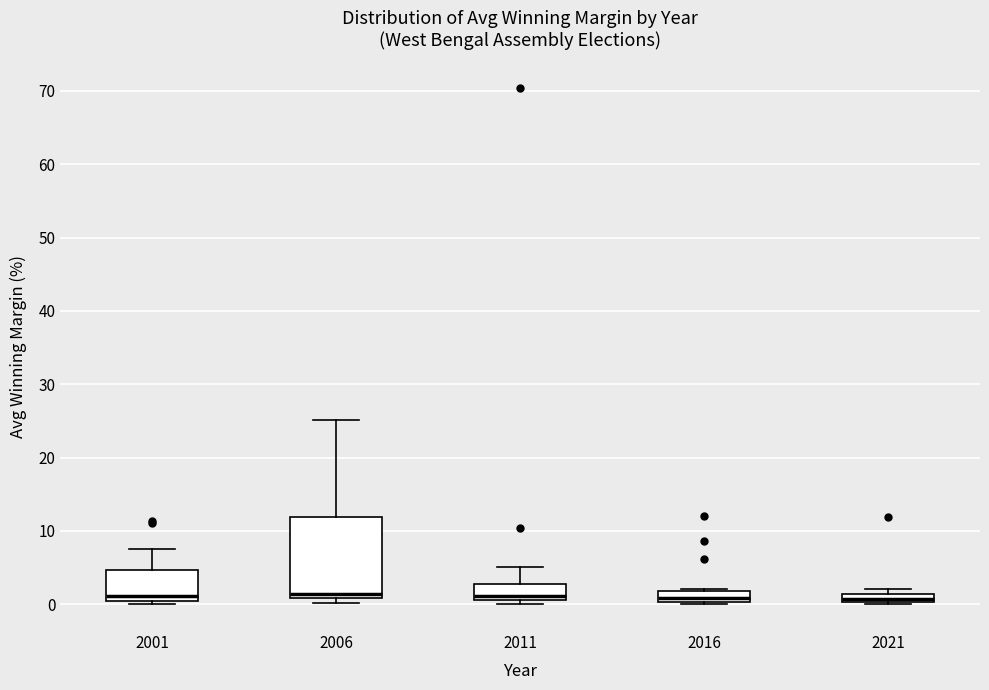

Which box is the tallest, from its lower edge to its upper edge?

2006